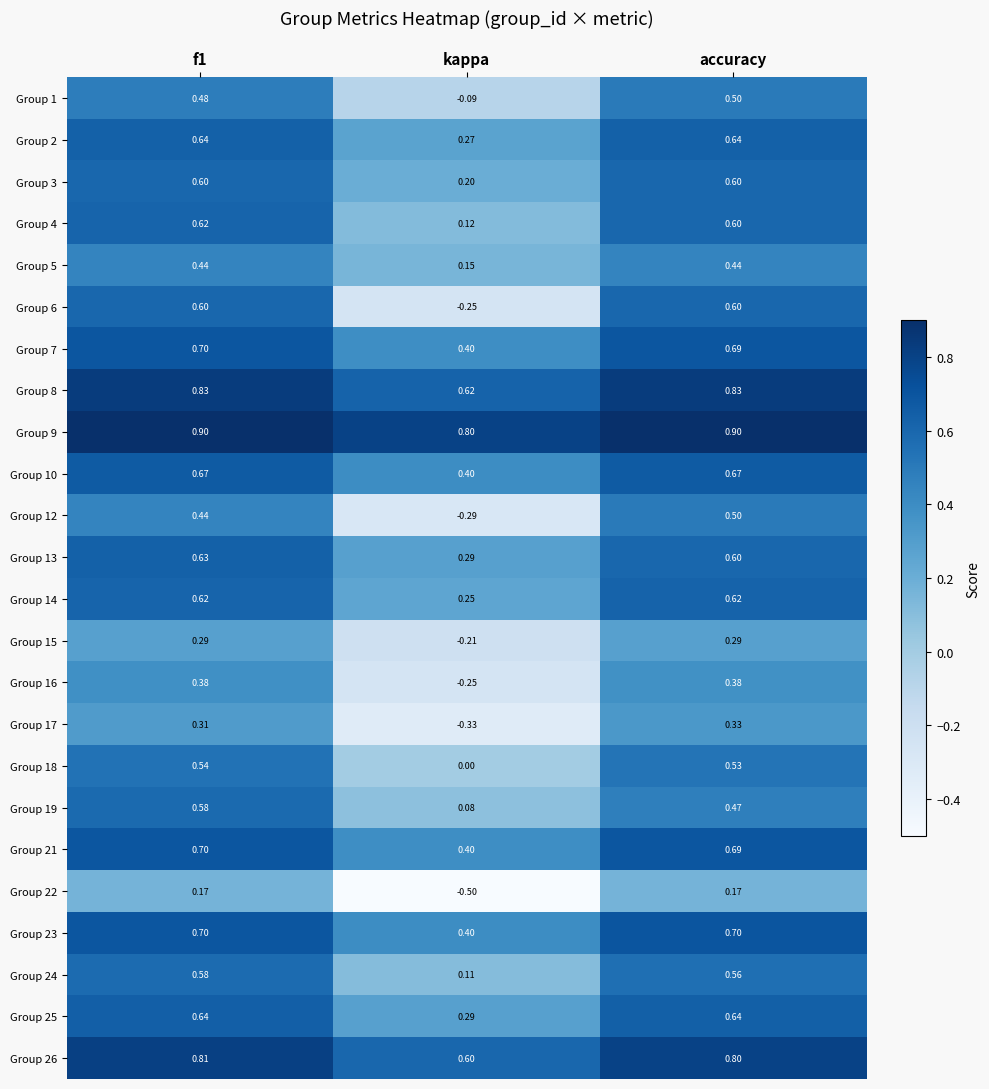

Is the value of Group 5 at kappa greater than the value of Group 3 at accuracy?

No